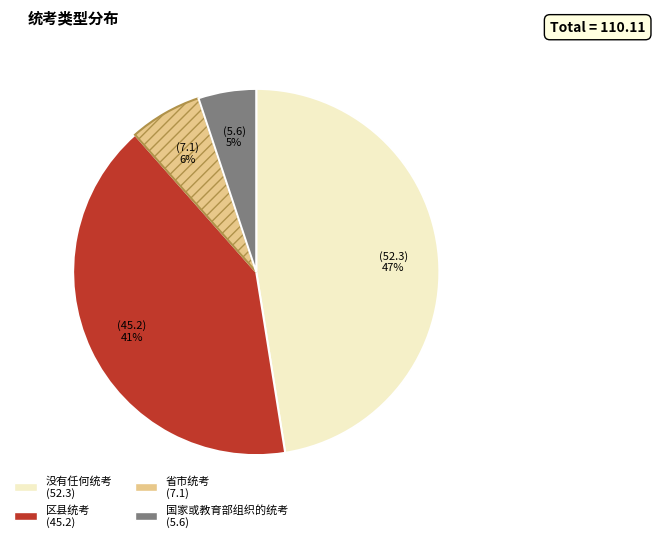

To the nearest percent, what is the difference between the largest and smallest slice percentages?

42%